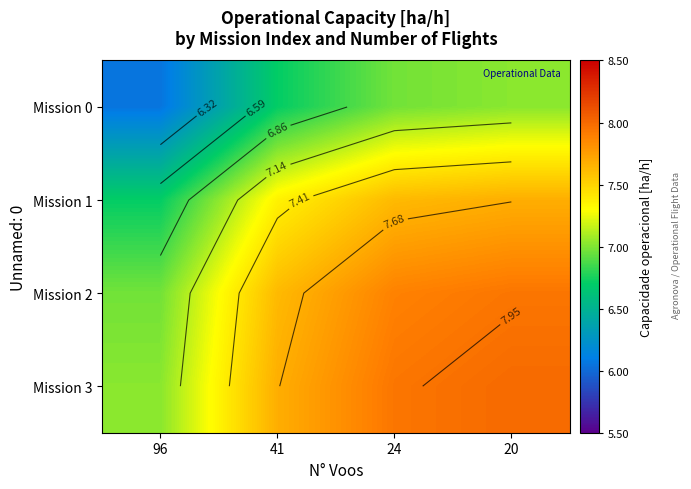

Rank the series at 24 from highest to lowest value.

Mission 3, Mission 2, Mission 1, Mission 0